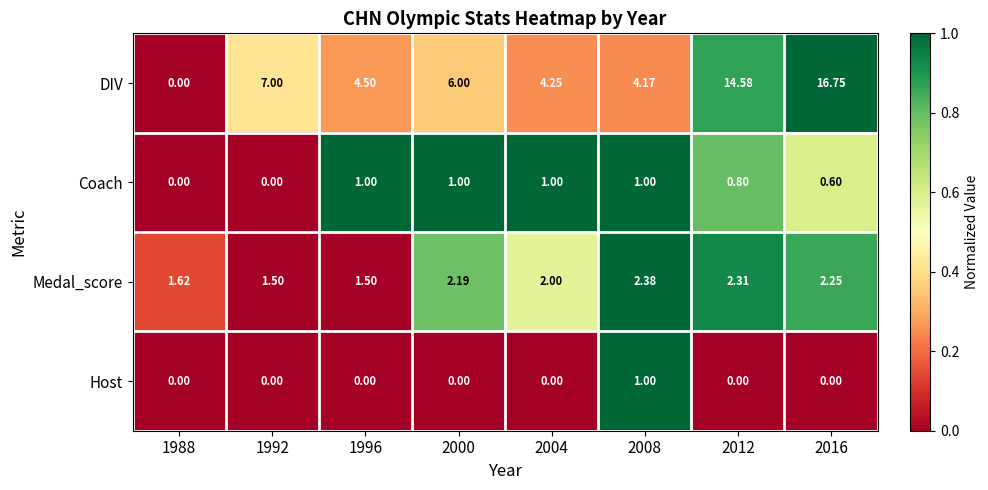

At 2012, list the series in order from smallest to largest.

Host, Coach, Medal_score, DIV